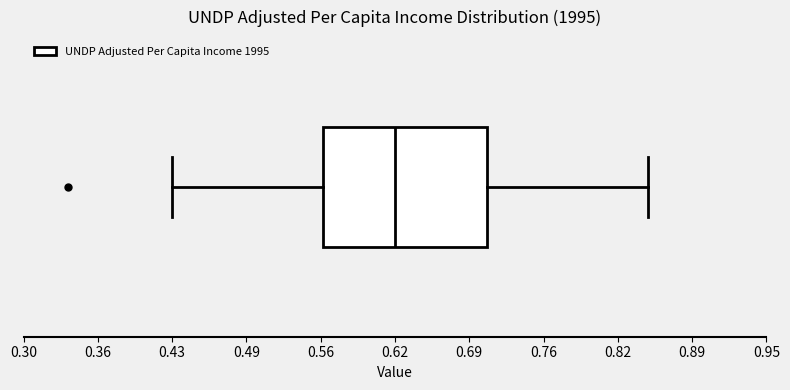

Read this box plot against the x-axis: the position of the median line, the range covered by the box, and the ends of both whiskers. The values are not printed on the chart, so give them approximately, as read against the axis.

median 0.62, box 0.56 to 0.71, whiskers 0.43 to 0.85